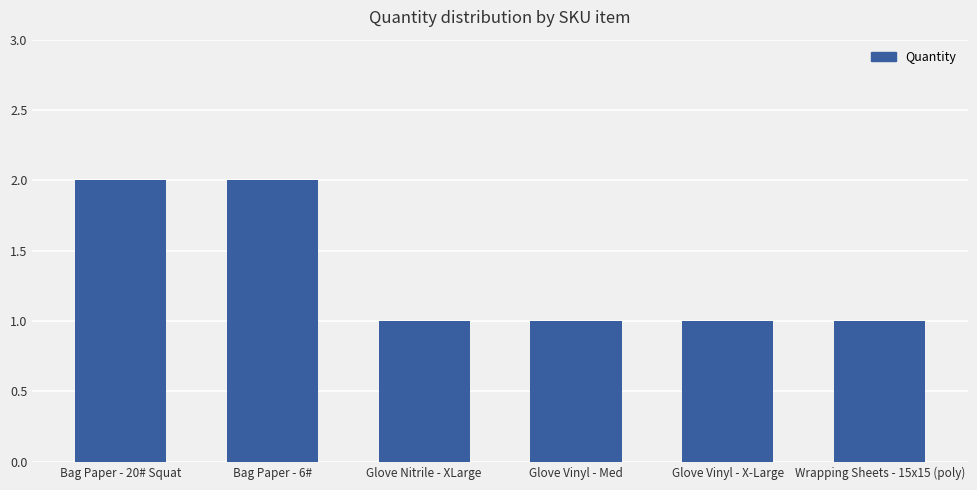

Is it true that the value at Wrapping Sheets - 15x15 (poly) is 1?

True